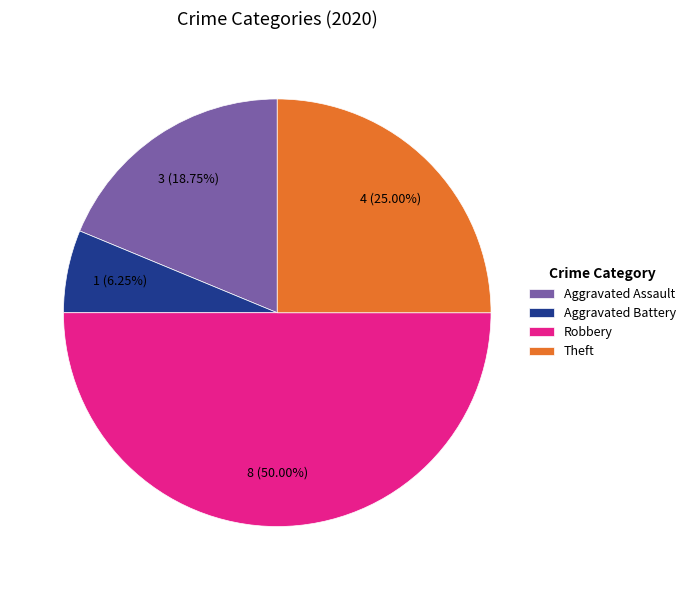

Rank the categories by value from lowest to highest.

Aggravated Battery, Aggravated Assault, Theft, Robbery